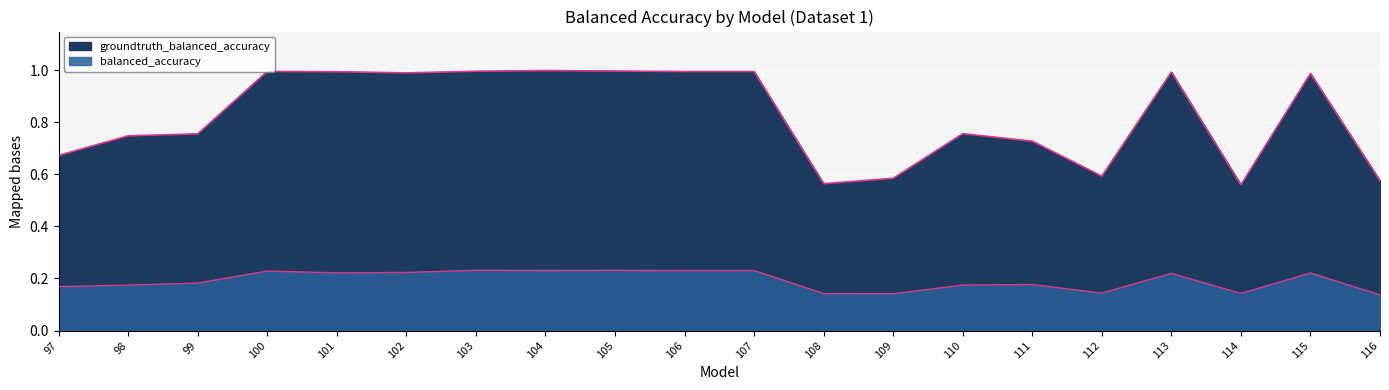

True or false: groundtruth_balanced_accuracy has more than 2 points higher than both neighbors.

True